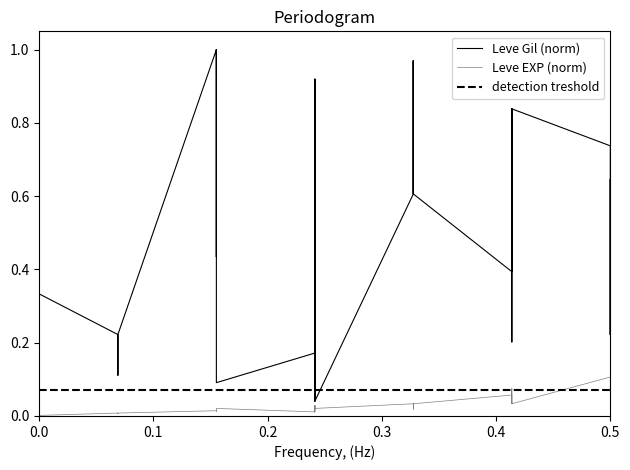

The value of Leve Gil at 0.5 is 0.4. True or false?

False